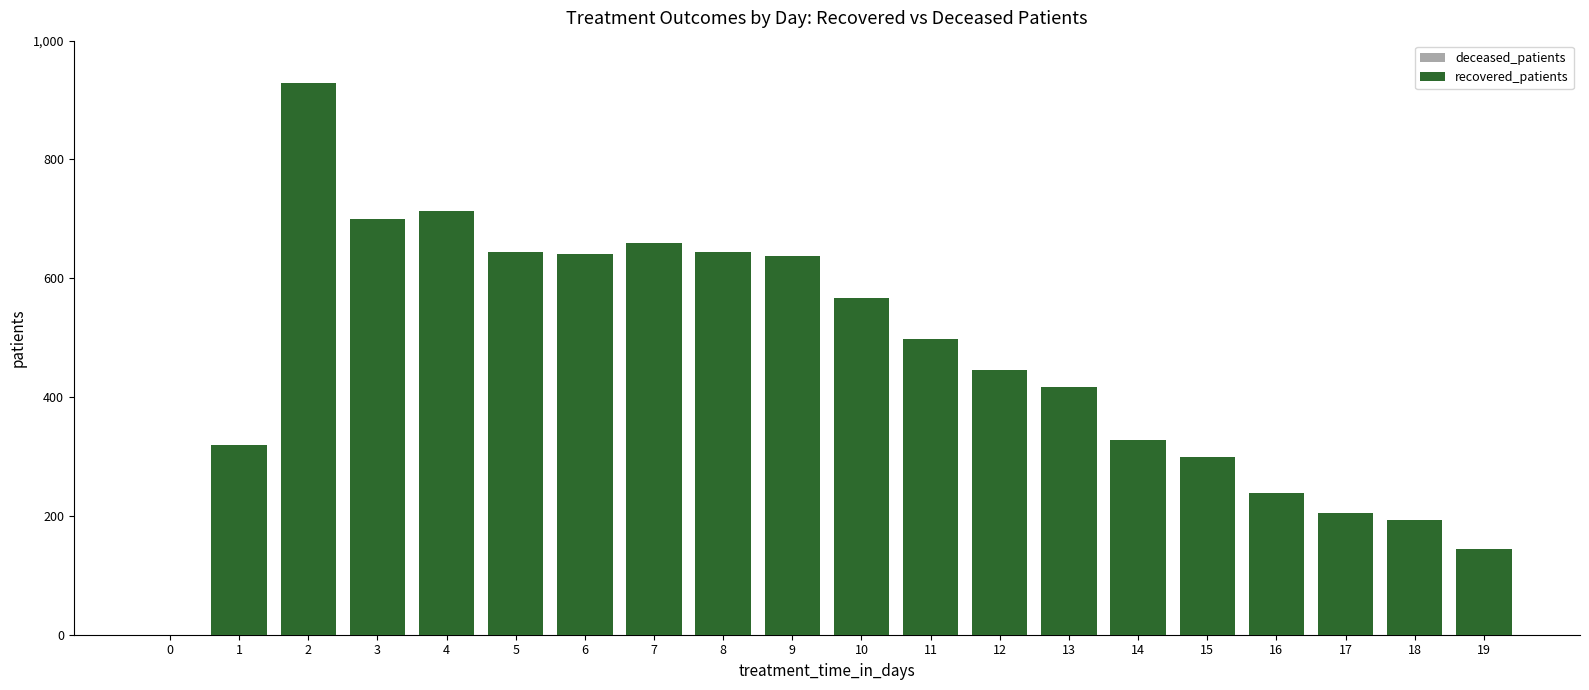

What is the sum of all deceased_patients values?

3194